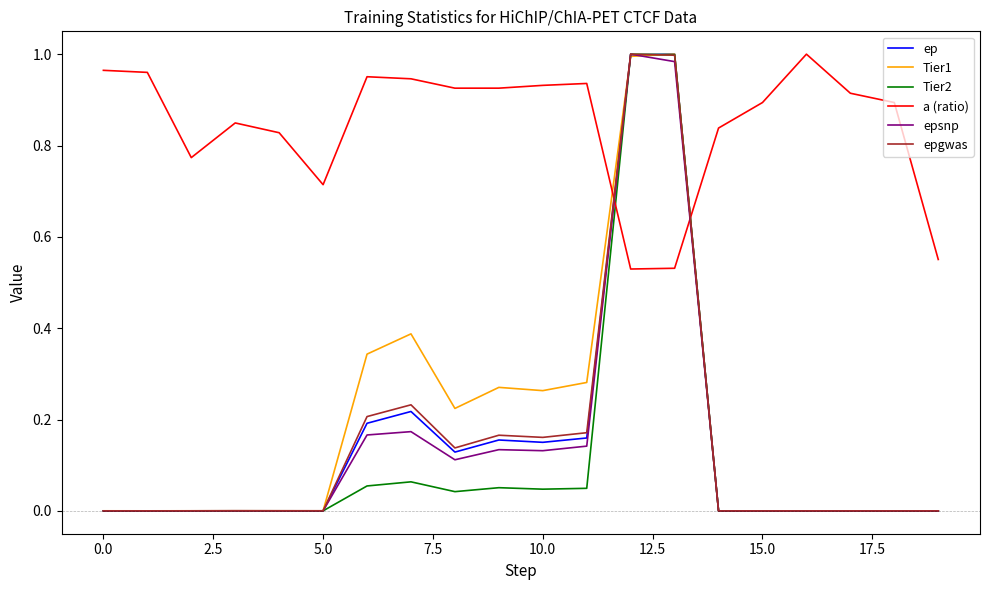

Which series has the largest total across all categories?

a (ratio)